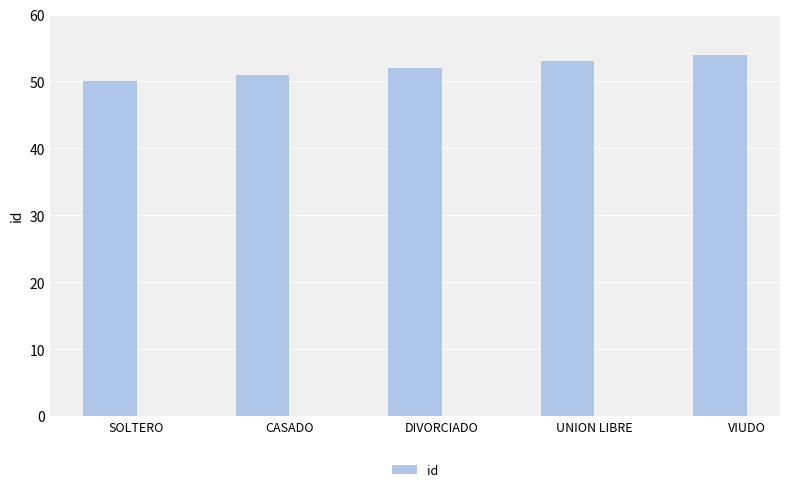

Approximately how many times larger is the value at CASADO compared to UNION LIBRE?

1.0